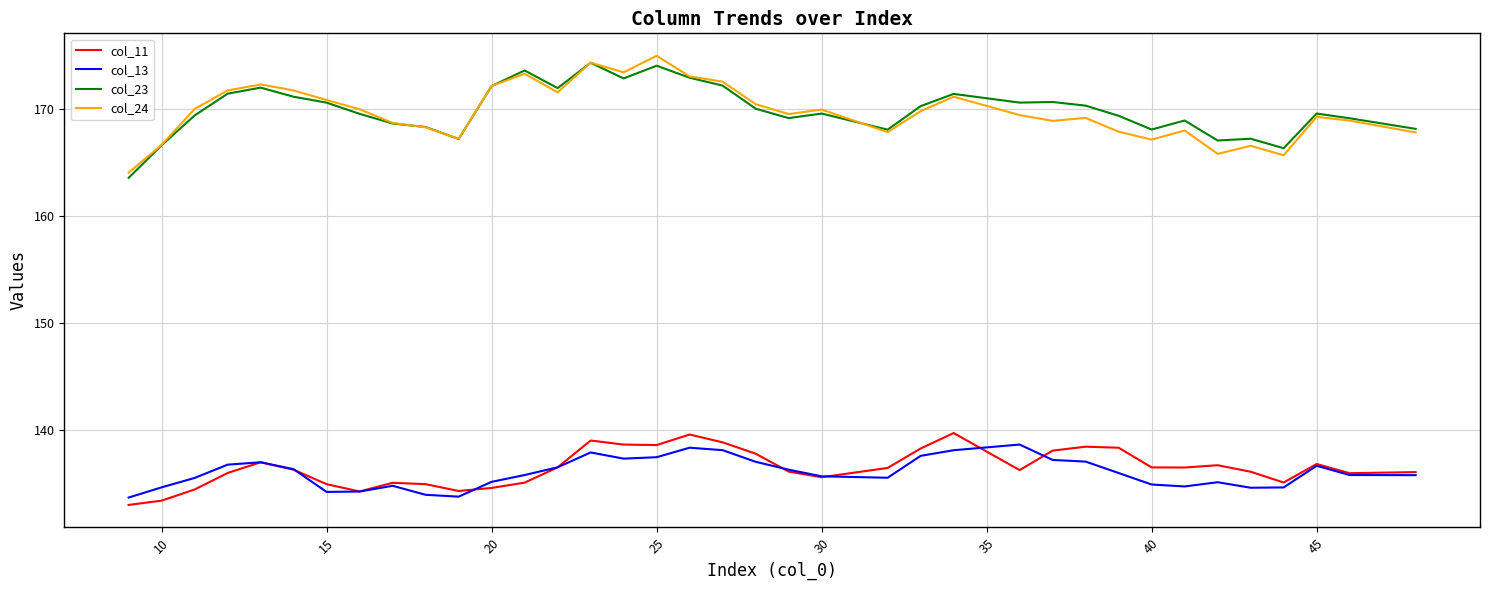

True or false: col_11 and col_23 cross at least once.

False